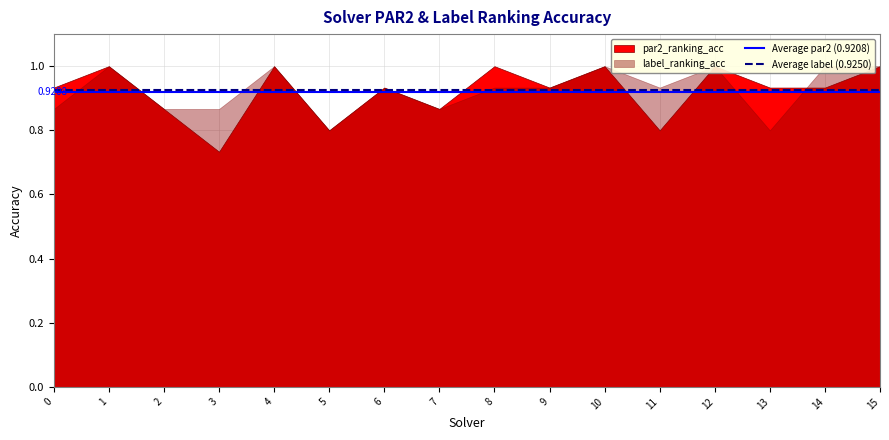

Which series has the largest total across all categories?

Average label (0.9250)